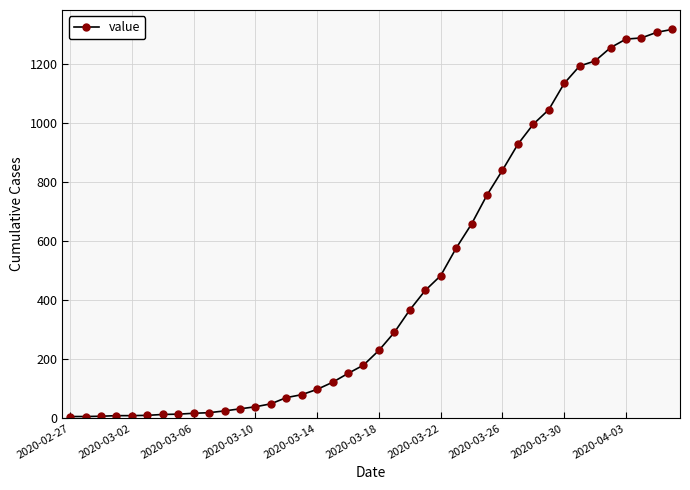

What is the difference between the maximum and minimum values?

1311